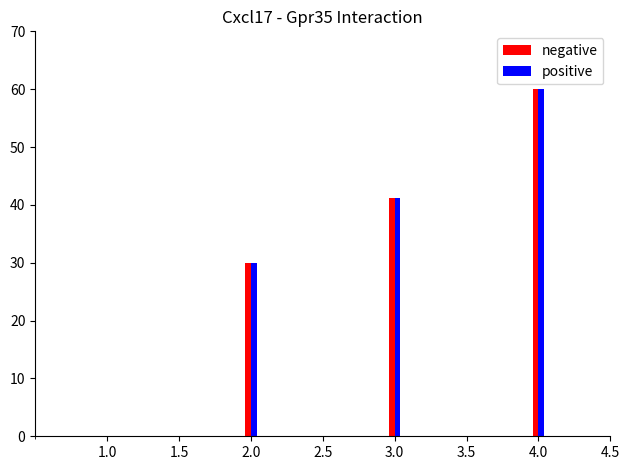

What is the maximum value for positive?

60.0